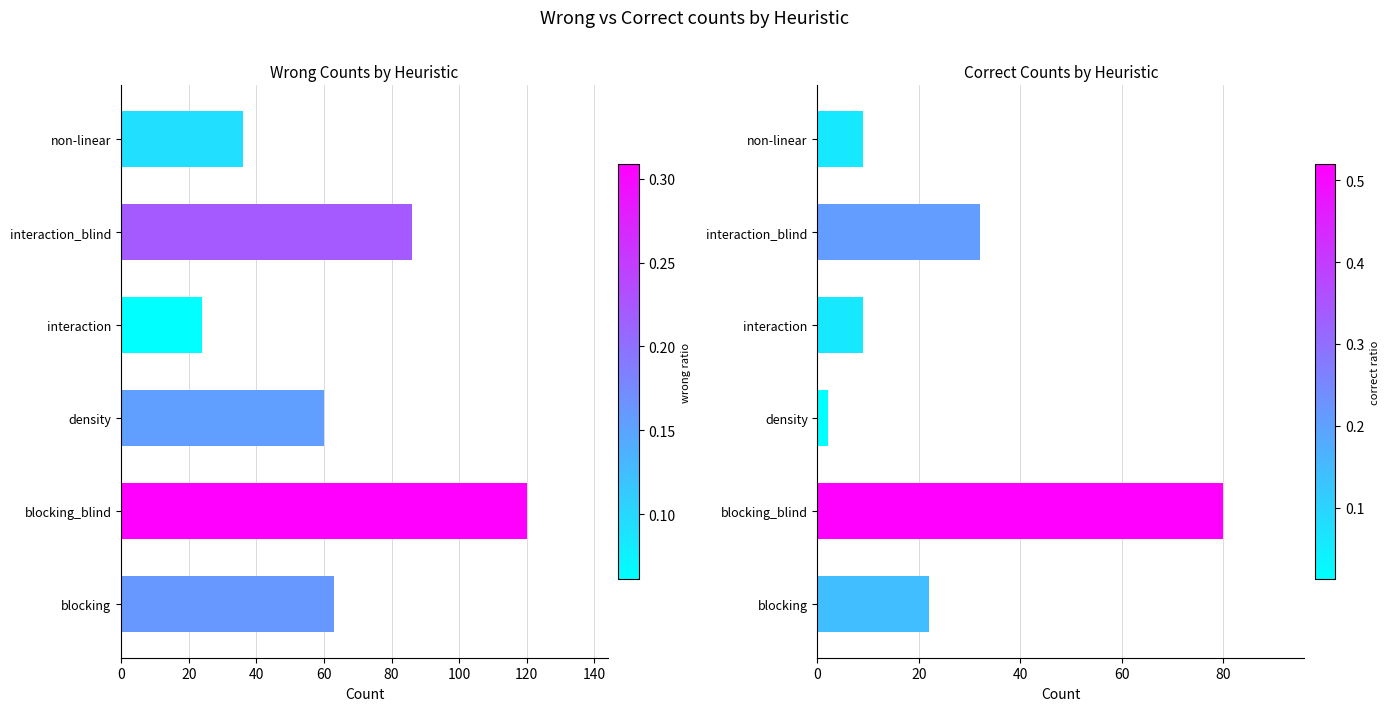

What is the average value of the wrong series?

65